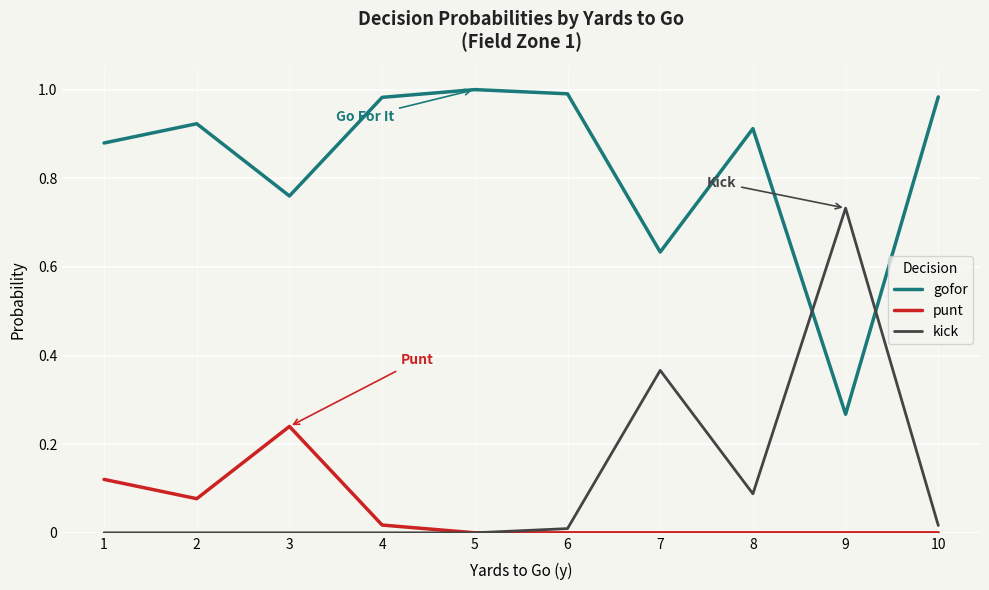

The kick series shows 0.0 at 5. True or false?

True